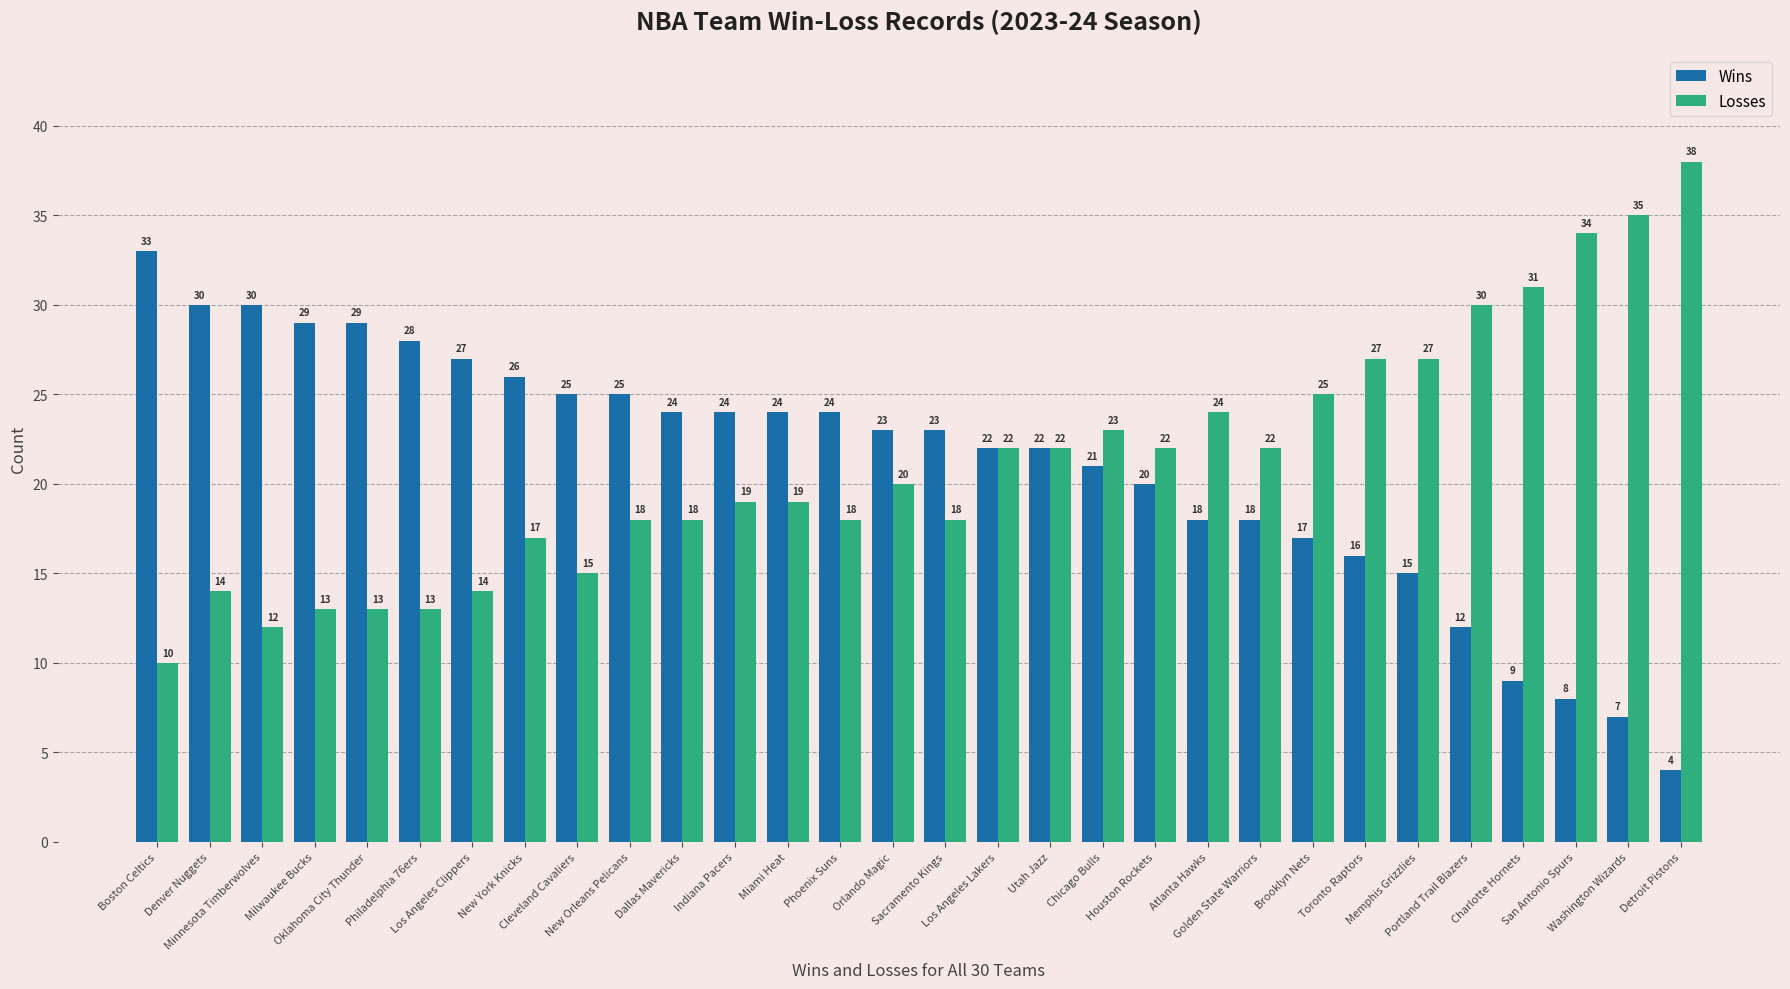

What is the difference between the Losses values at Phoenix Suns and San Antonio Spurs?

16